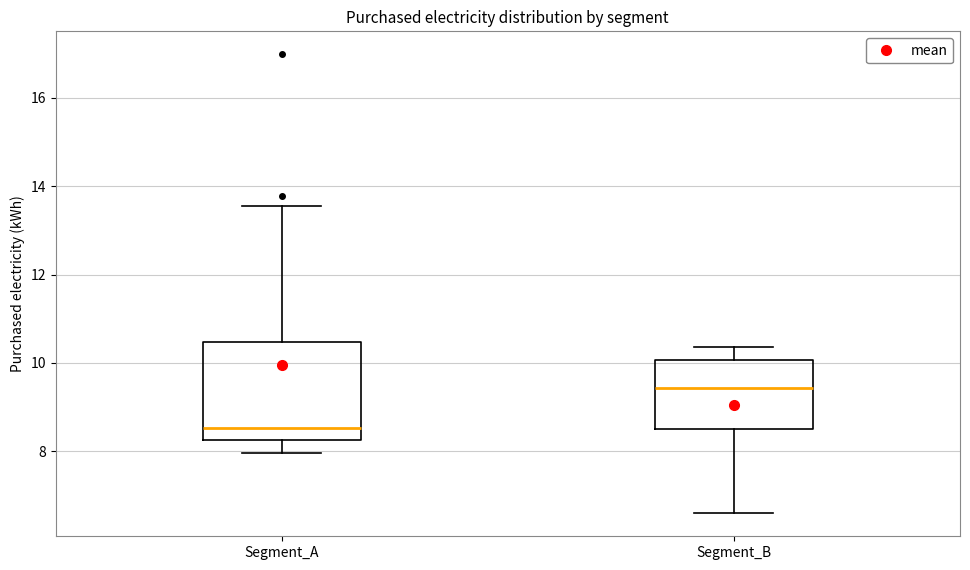

Which box has the highest median line?

Segment_B